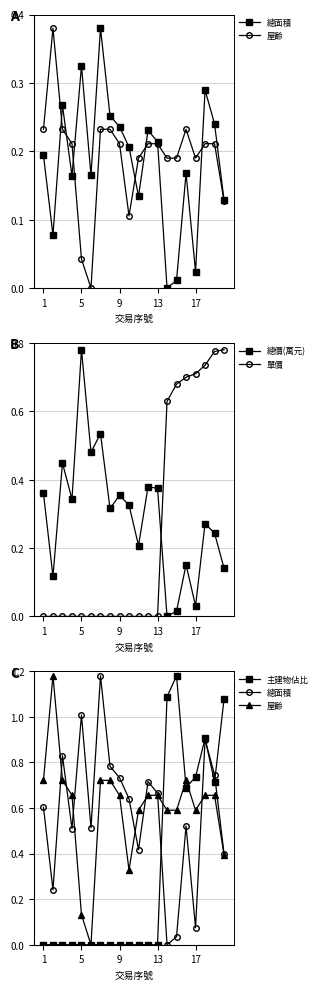

True or false: 總價(萬元) has more than 2 interior local peaks.

True